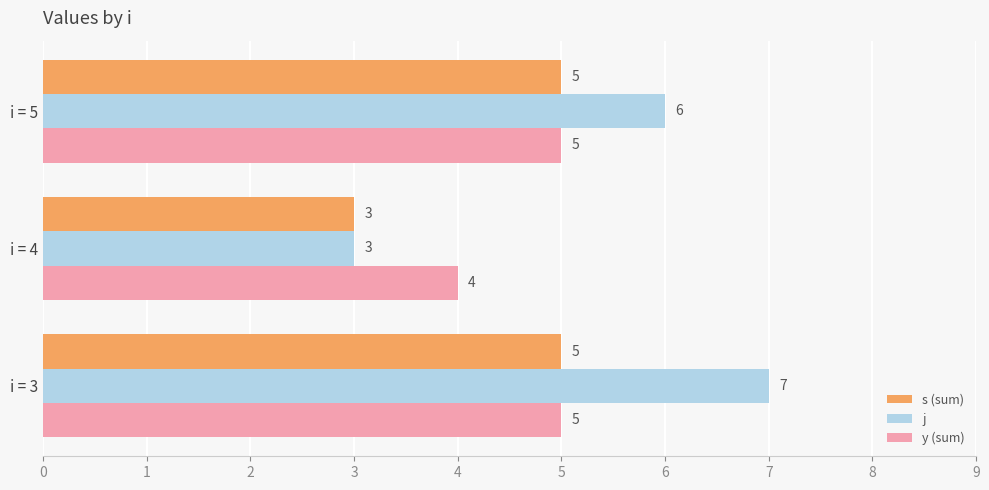

At which category is the sum across all series the highest?

i = 3